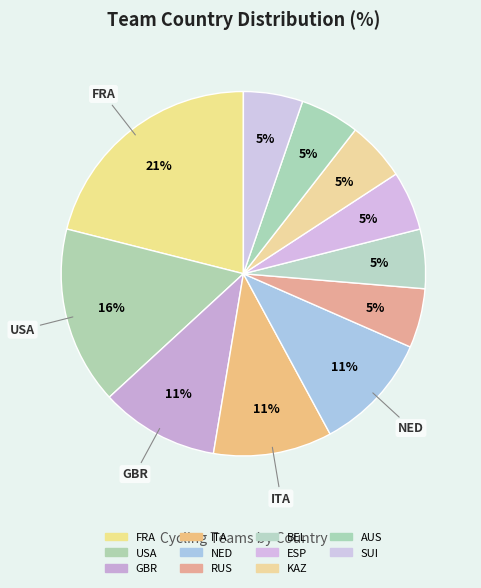

To the nearest percent, what portion does NED represent?

11%